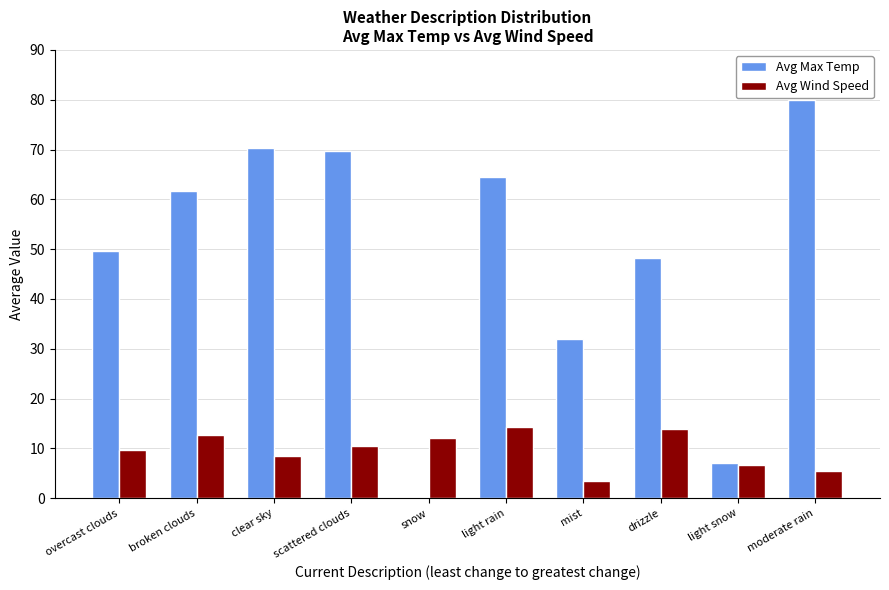

Is the value of Avg Max Temp at snow greater than the value of Avg Wind Speed at mist?

No